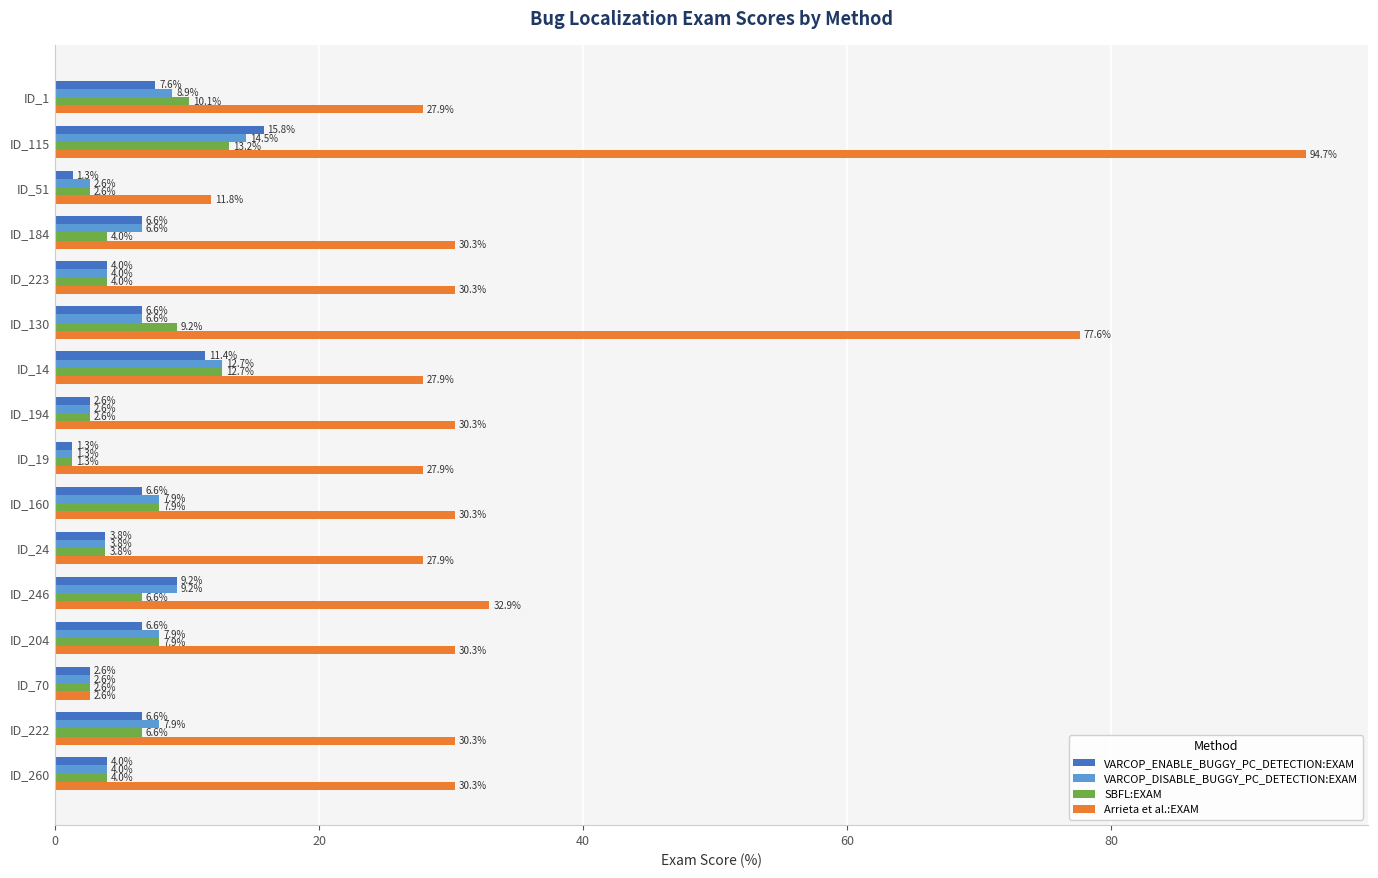

What value does the VARCOP_DISABLE_BUGGY_PC_DETECTION:EXAM series have at ID_204?

7.9